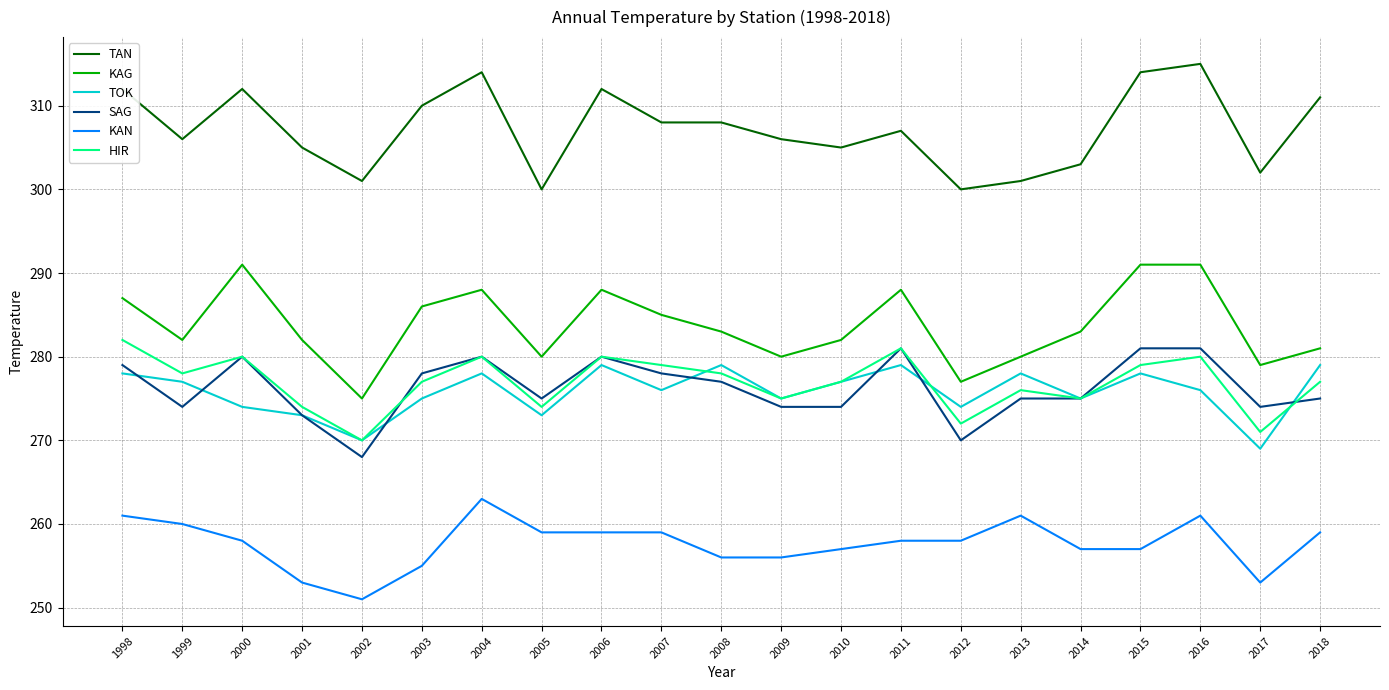

What are all the series names shown in the legend?

TAN, KAG, TOK, SAG, KAN, HIR